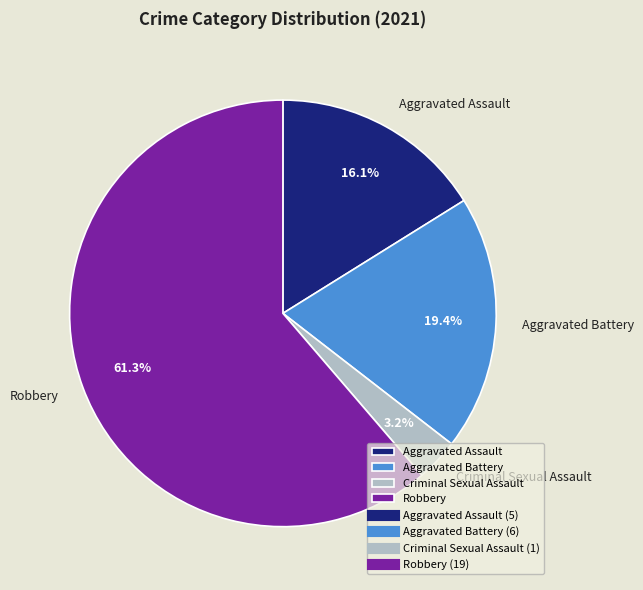

Which category has the smallest portion of the pie?

Criminal Sexual Assault